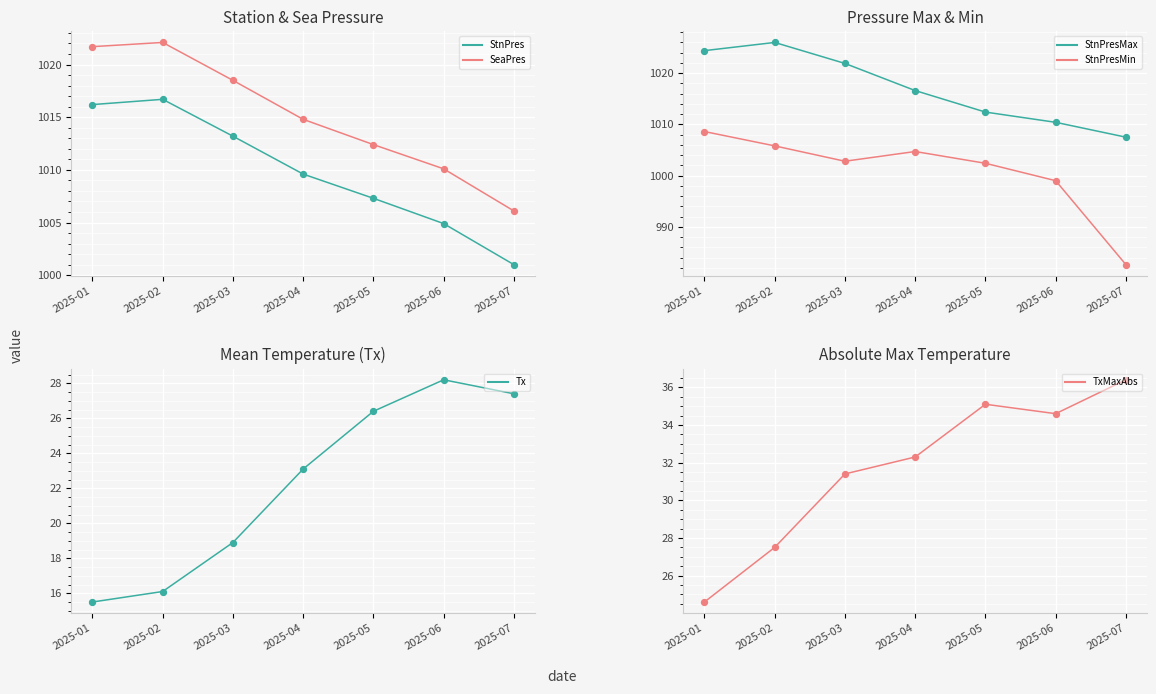

Which series has the largest Y range (max minus min)?

StnPresMin